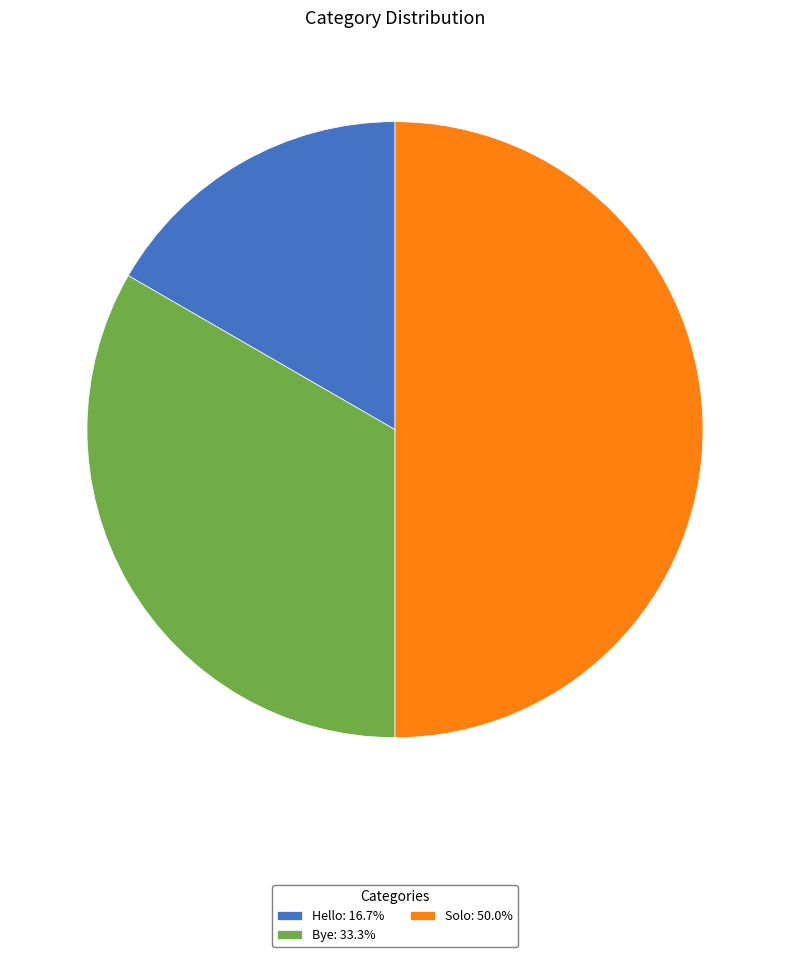

Approximately how many times larger is the value at Bye: 33.3% compared to Hello: 16.7%?

2.0